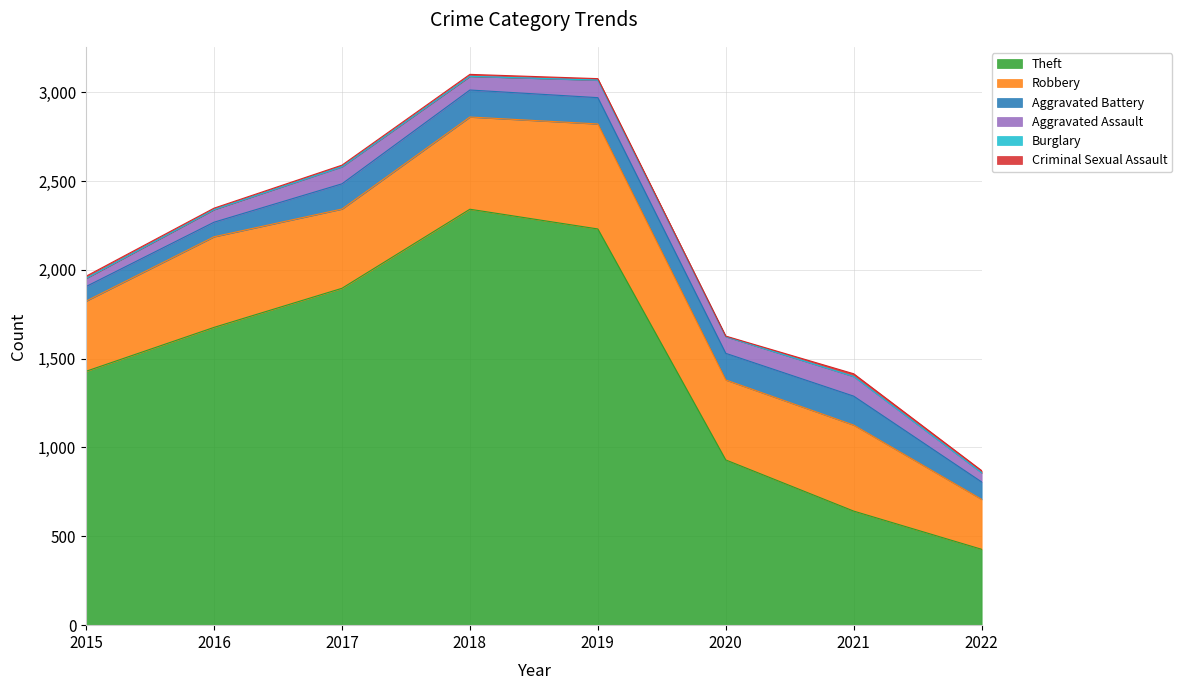

Does the chart have visible grid lines?

Yes